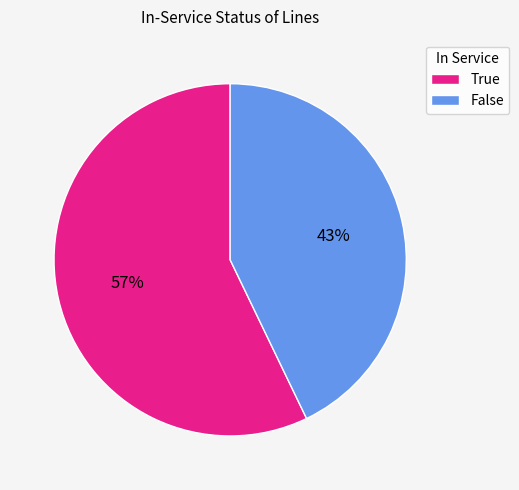

Is False the majority of the pie?

No